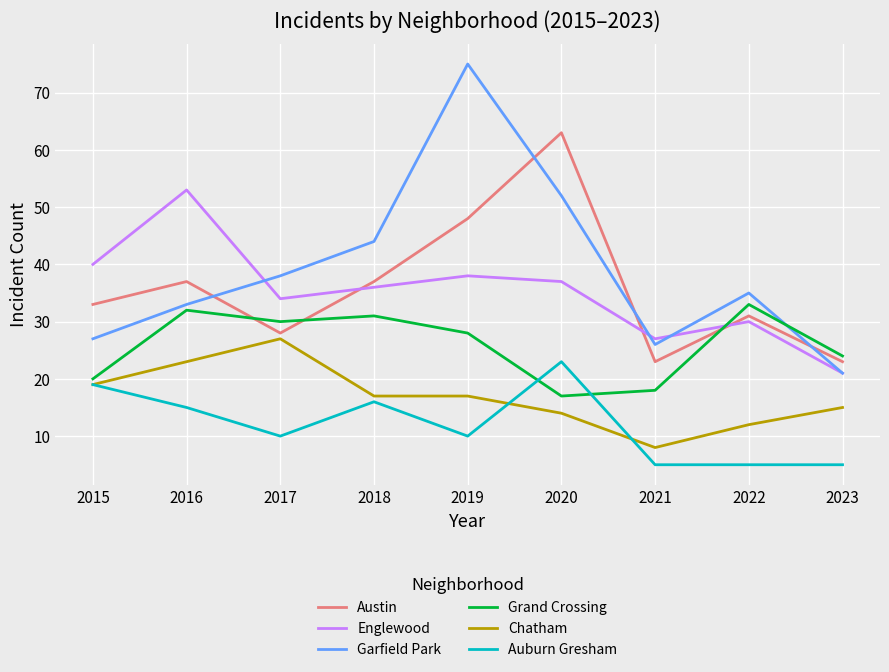

What is the minimum value shown in the chart?

5